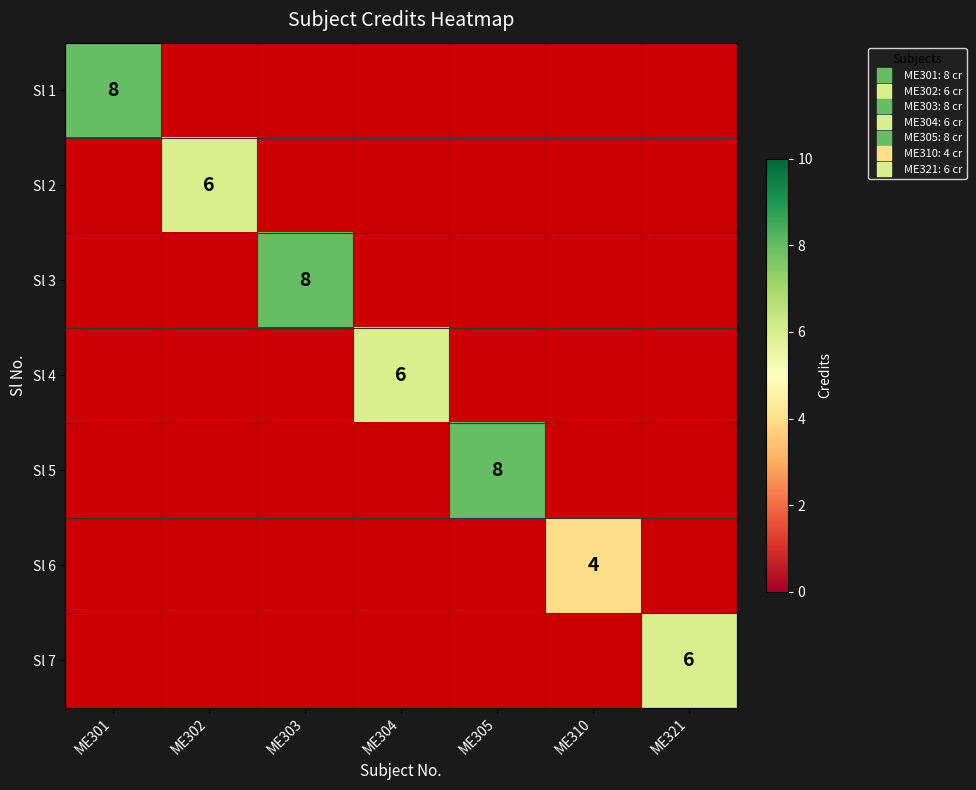

At which label does Sl 3 reach its minimum?

ME301